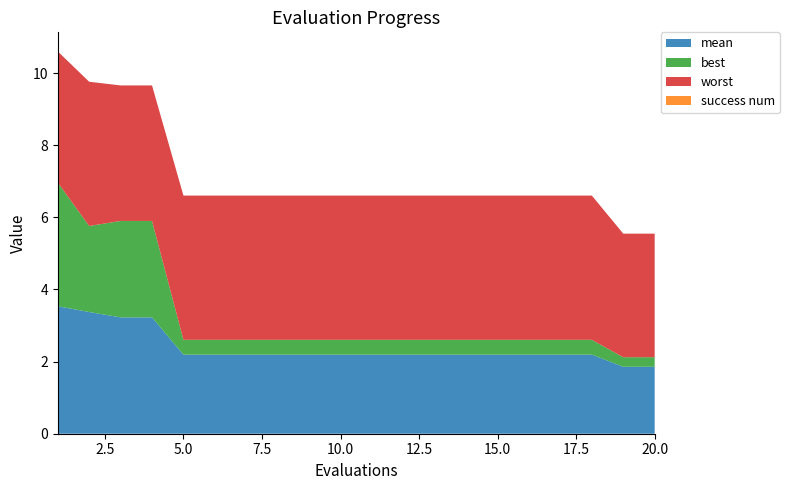

Reading right to left, list all the values displayed in this chart.

mean: 1.9	1.9	2.2	2.2	2.2	2.2	2.2	2.2	2.2	2.2	2.2	2.2	2.2	2.2	2.2	2.2	3.2	3.2	3.4	3.5
best: 0.3	0.3	0.4	0.4	0.4	0.4	0.4	0.4	0.4	0.4	0.4	0.4	0.4	0.4	0.4	0.4	2.7	2.7	2.4	3.4
worst: 3.4	3.4	4.0	4.0	4.0	4.0	4.0	4.0	4.0	4.0	4.0	4.0	4.0	4.0	4.0	4.0	3.8	3.8	4.0	3.6
success num: 0.0	0.0	0.0	0.0	0.0	0.0	0.0	0.0	0.0	0.0	0.0	0.0	0.0	0.0	0.0	0.0	0.0	0.0	0.0	0.0